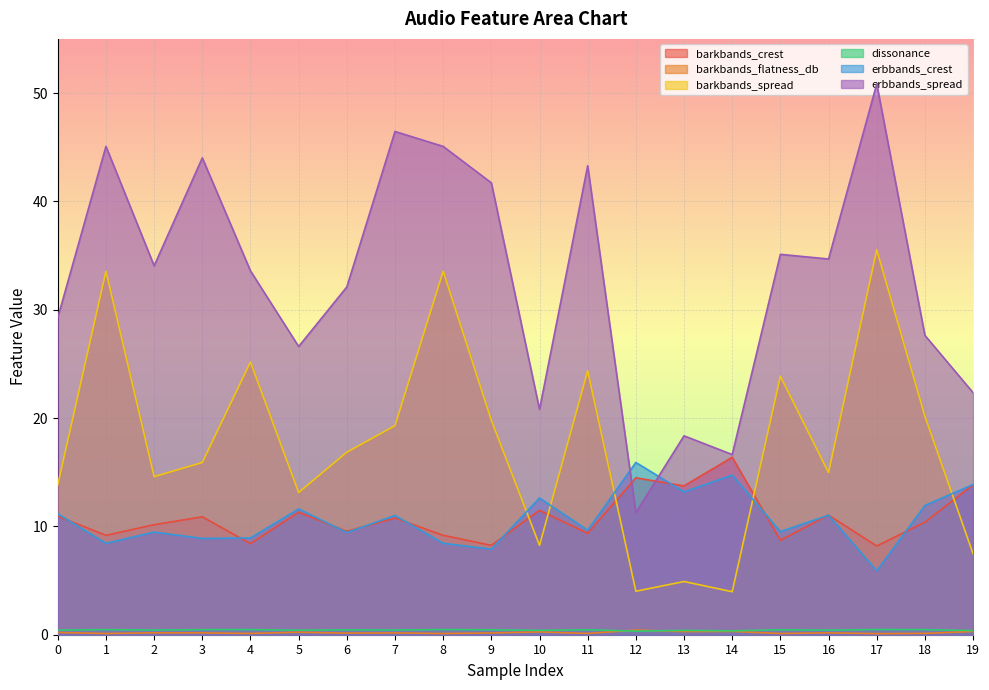

Which label corresponds to the smallest value in the chart?

17